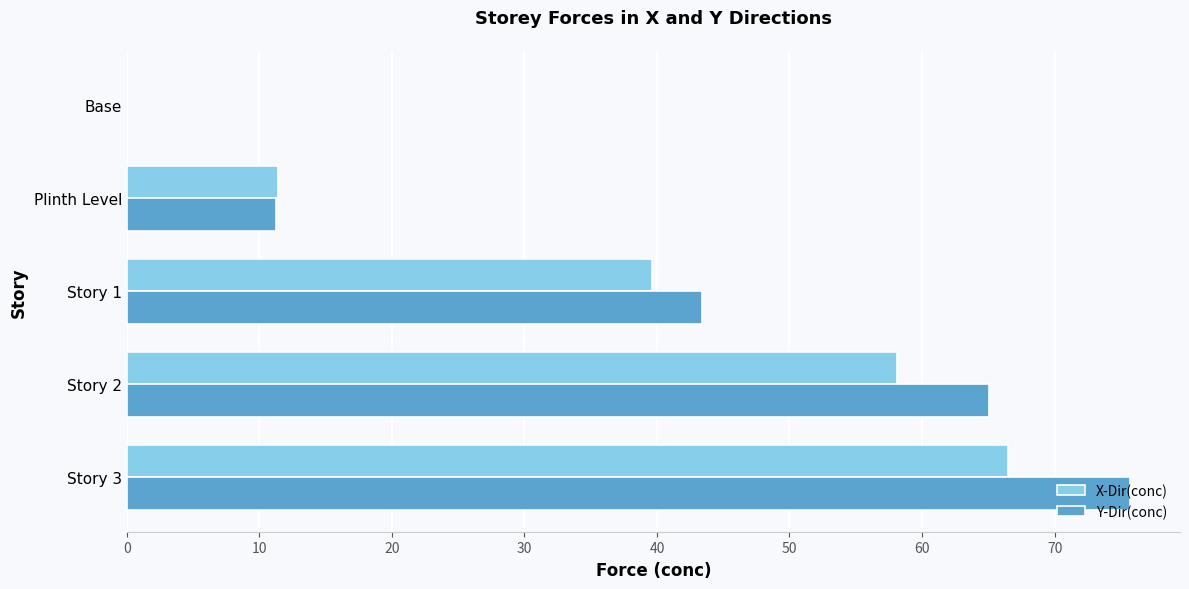

What is the sum of all X-Dir(conc) values?

175.7